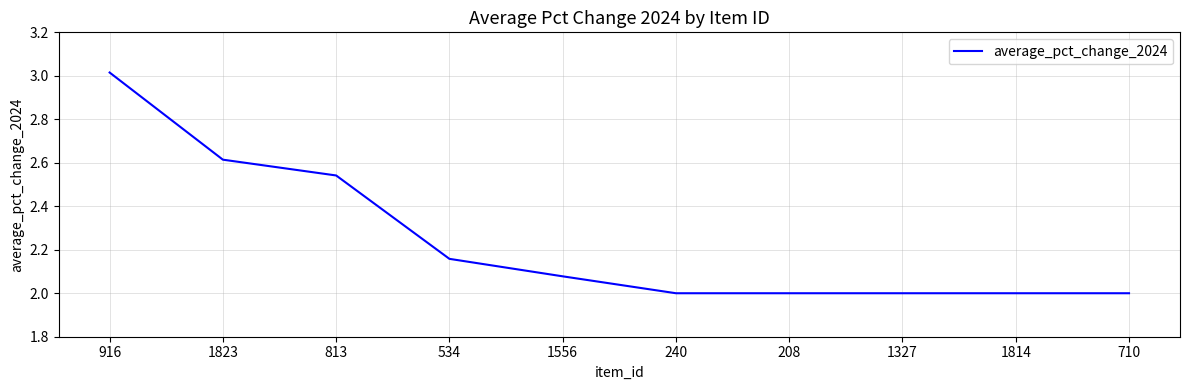

What is the smallest value displayed?

2.0